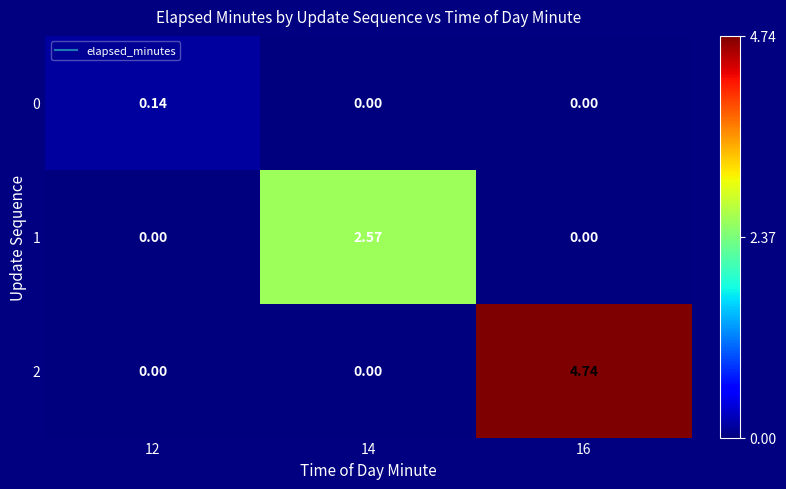

Reading left to right, what are all the values shown in this chart?

0: 12=0.1	14=0.0	16=0.0
1: 12=0.0	14=2.6	16=0.0
2: 12=0.0	14=0.0	16=4.7